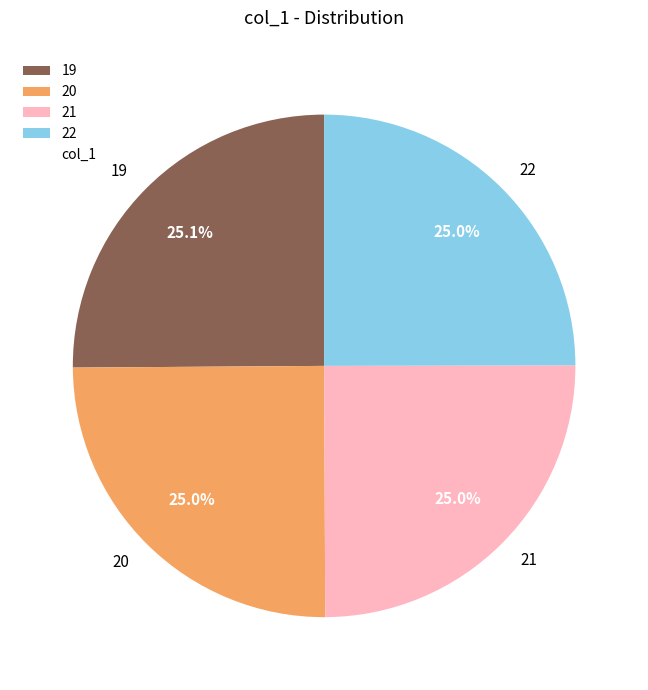

Does 21 account for over 50% of the chart?

No